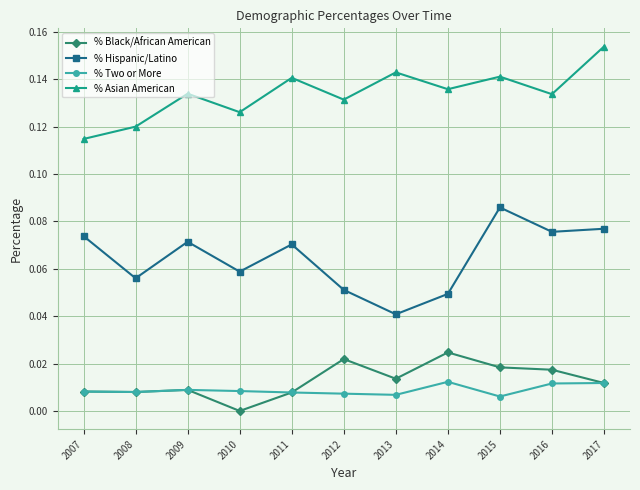

True or false: % Black/African American has a value of 0.0 at 2017.

True